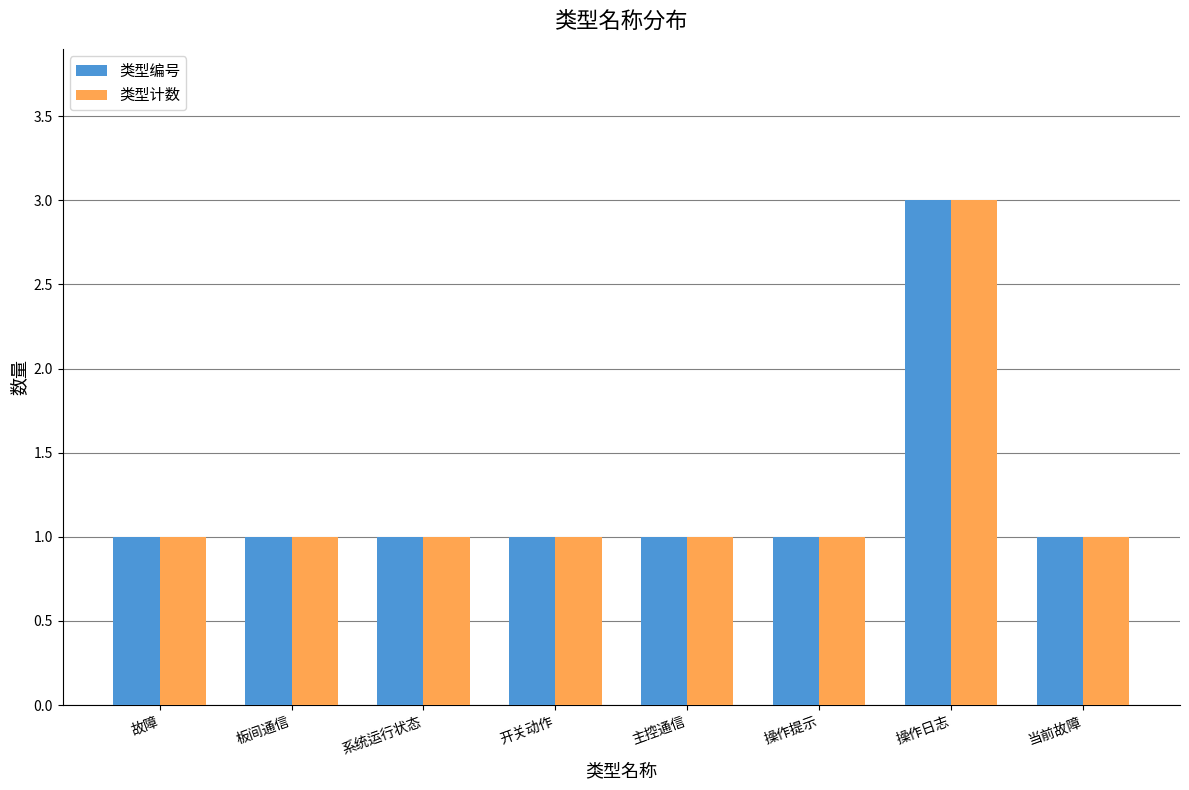

What are all the series names shown in the legend?

类型编号, 类型计数